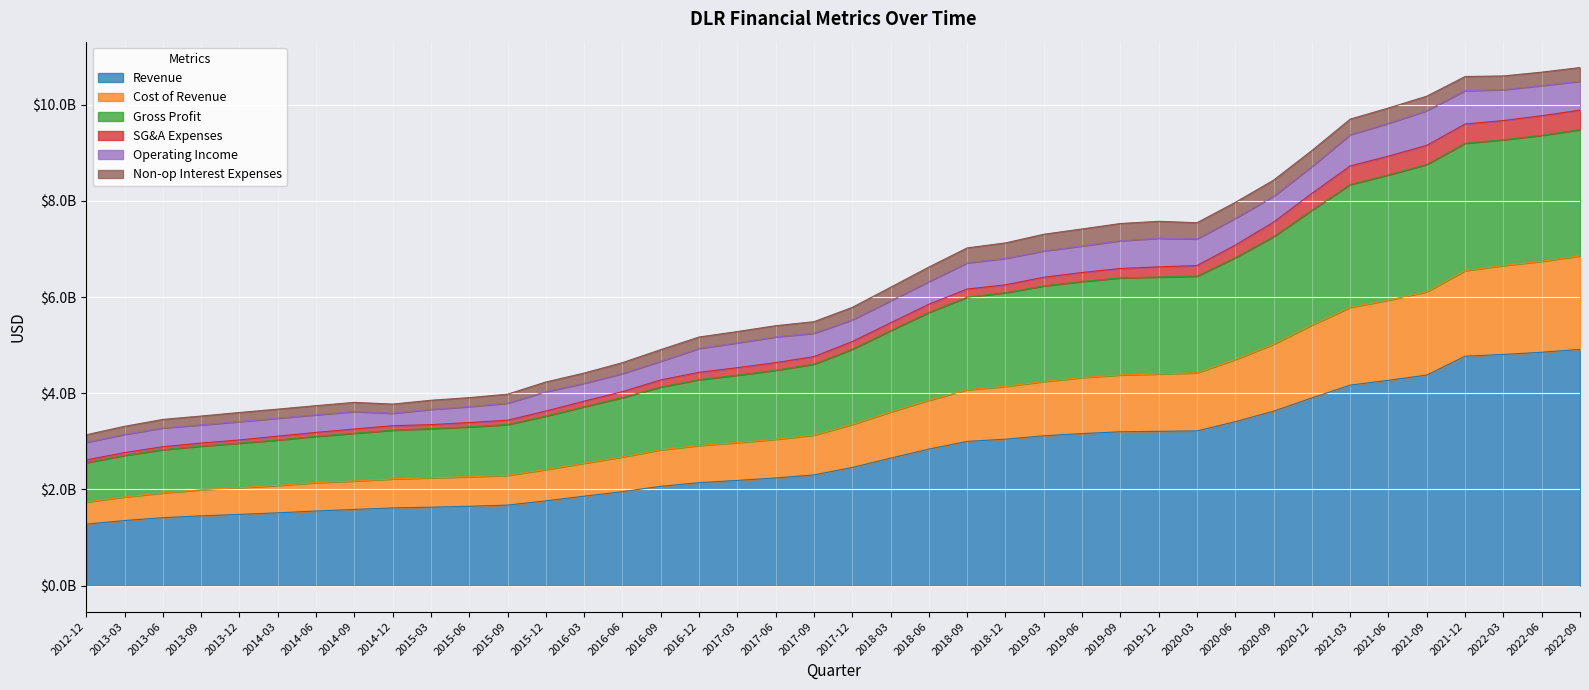

The value of Revenue at 2015-03 is 528526500. True or false?

False